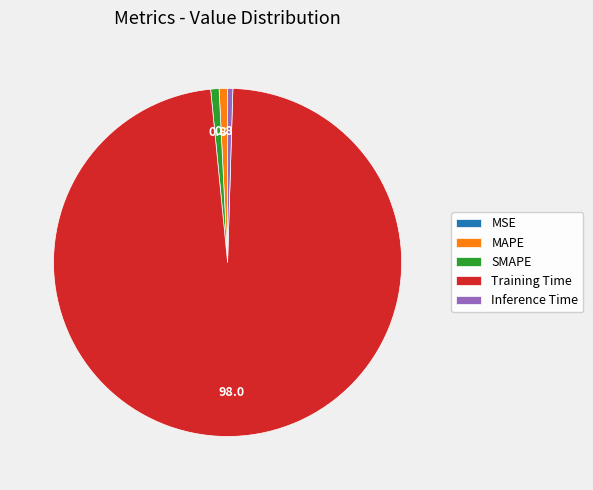

Which slice is the largest?

Training Time